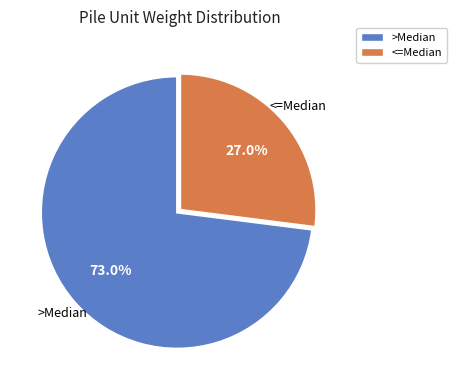

Is there a majority slice in this chart?

Yes